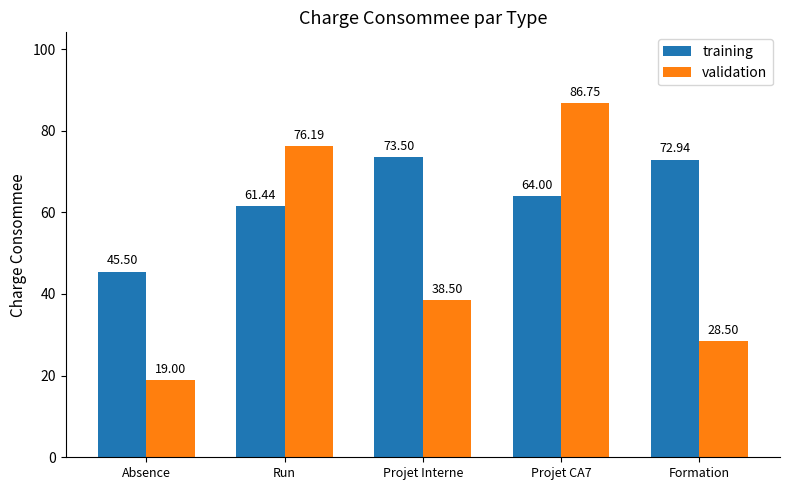

What is the sum of all training values?

317.4